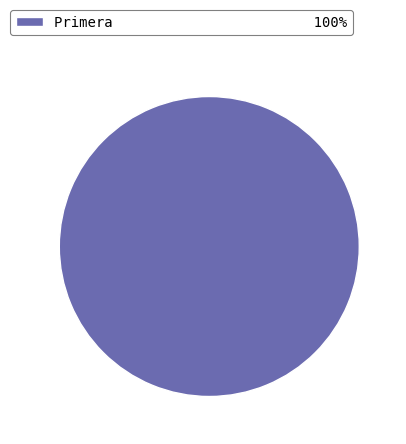

Is it true that Primera 100% is 100% of the pie?

True